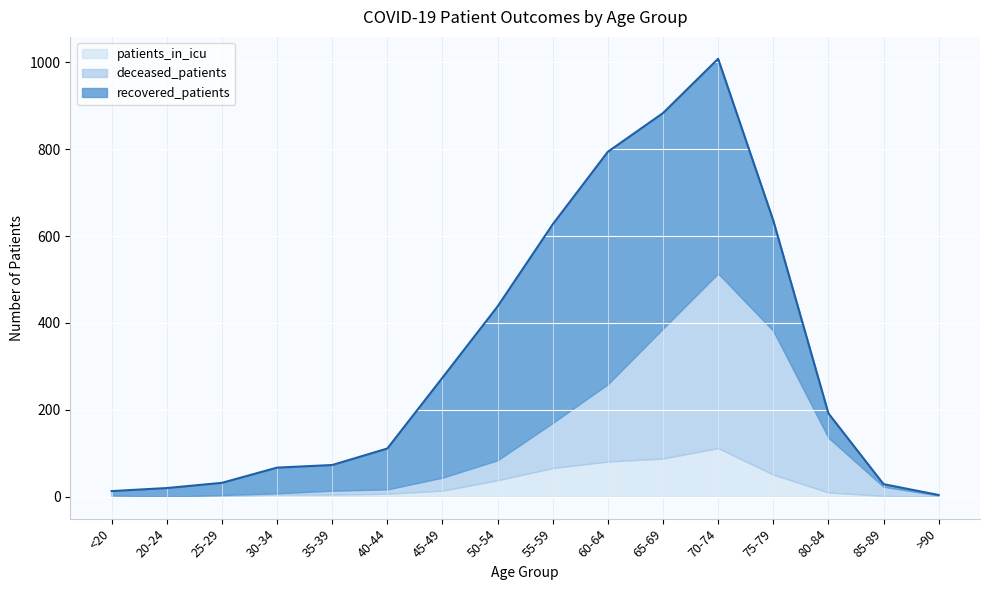

What is the highest value of the deceased_patients series?

402